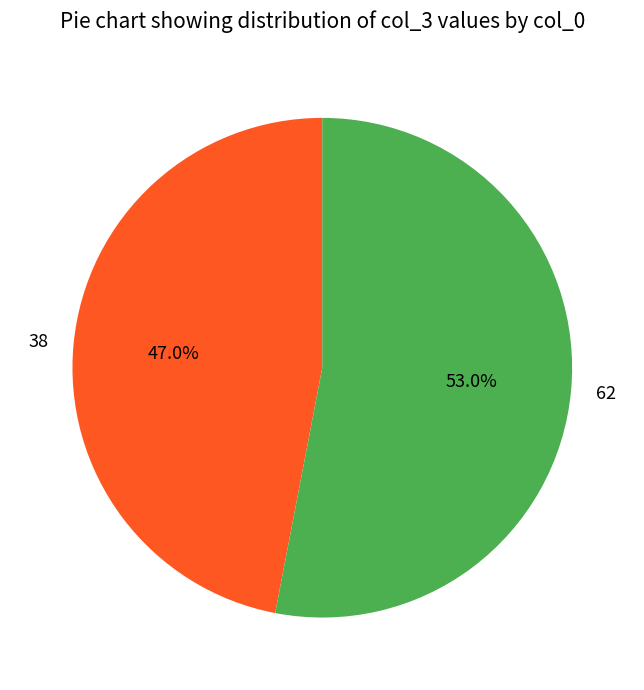

Do 38 and 62 together represent more than half of the pie?

Yes